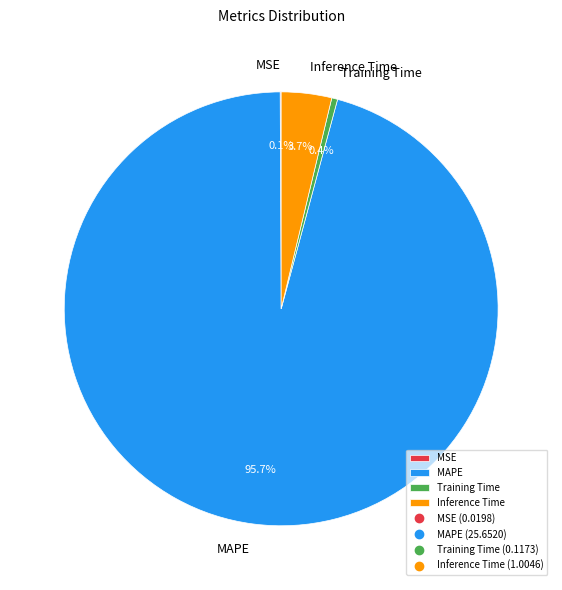

What is the largest slice in the pie chart?

MAPE